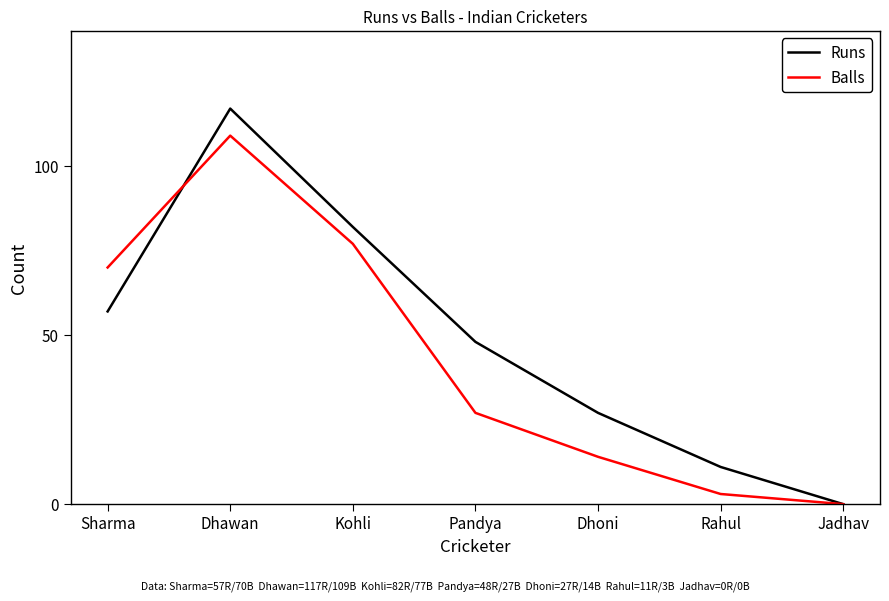

Is it true that Runs equals 0 at Jadhav?

True